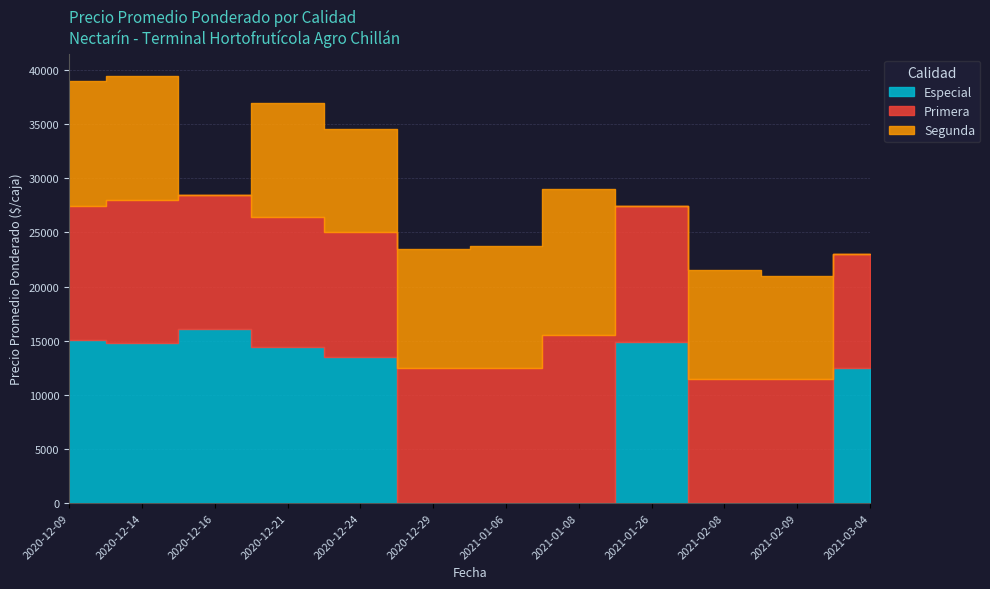

What are all the series names shown in the legend?

Especial, Primera, Segunda